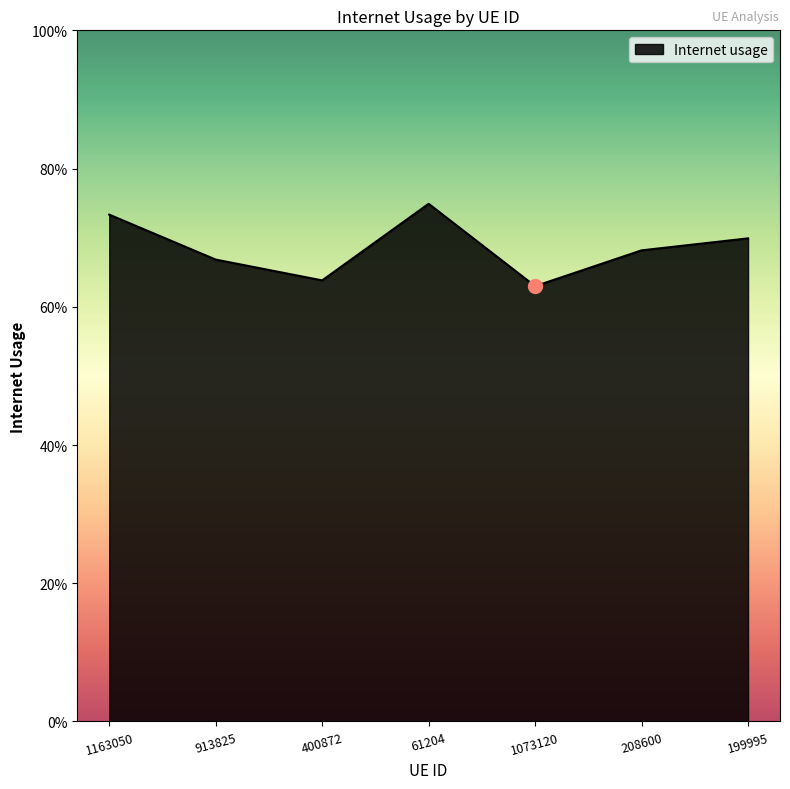

List the labels in order of value, largest first.

61204, 1163050, 199995, 208600, 913825, 400872, 1073120